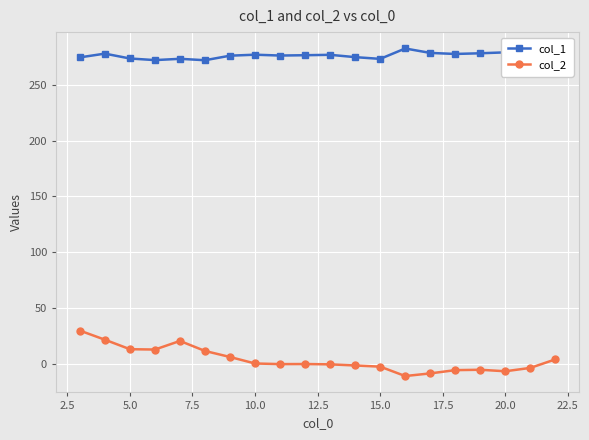

What is the average value of the col_2 series?

3.9